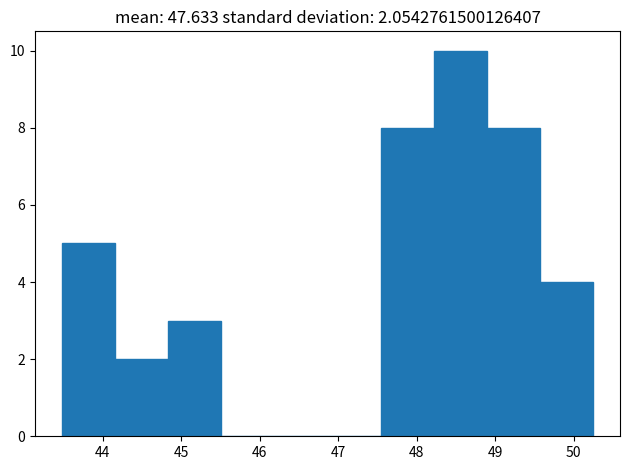

Over which range of the x-axis is the bar tallest?

48.2 to 48.9